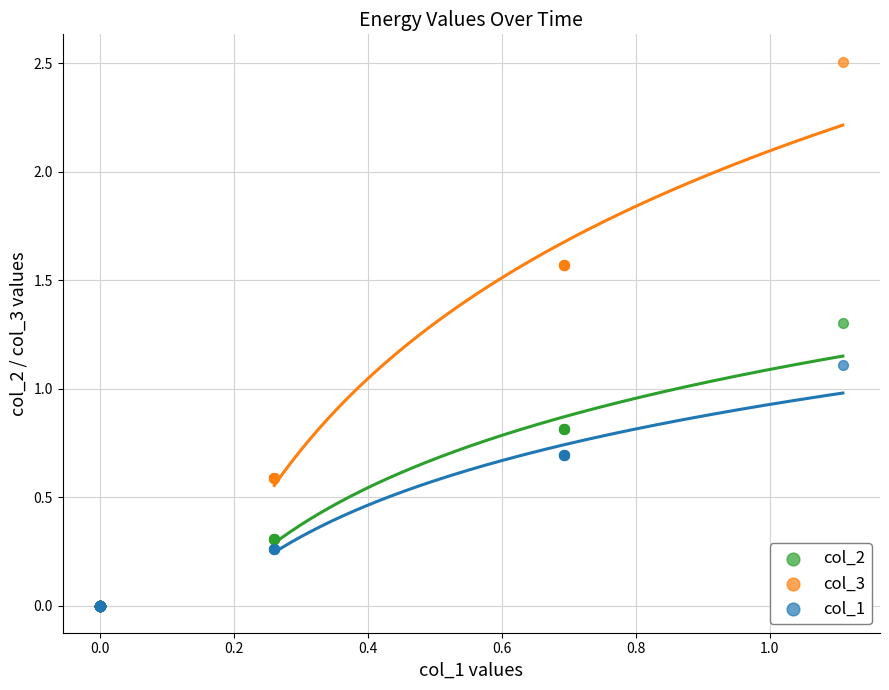

In the col_3 series, what Y value is closest to 1?

0.6